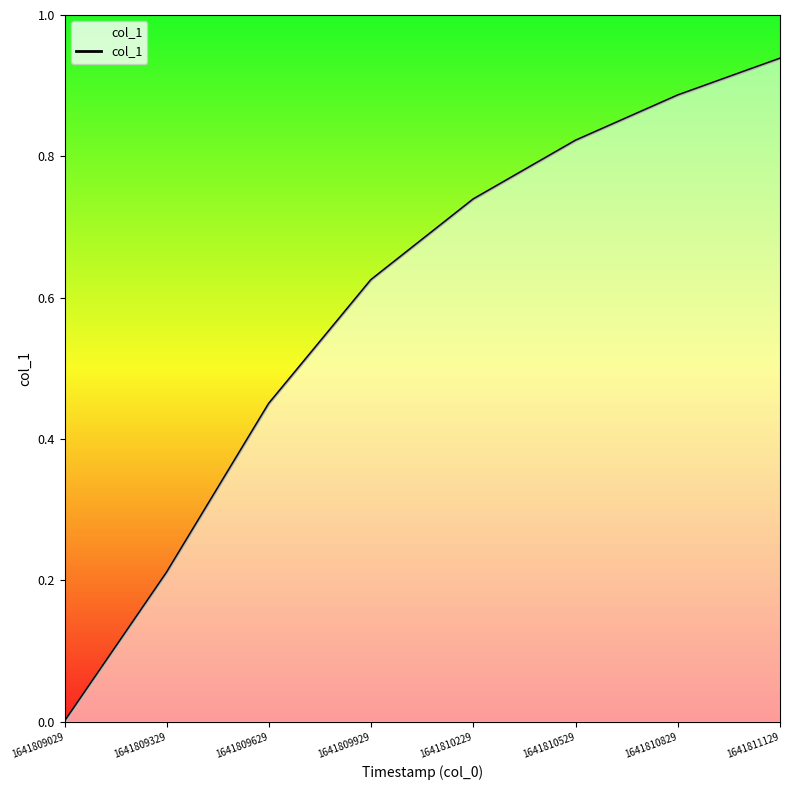

List the labels in order of value, largest first.

1641811129, 1641810829, 1641810529, 1641810229, 1641809929, 1641809629, 1641809329, 1641809029